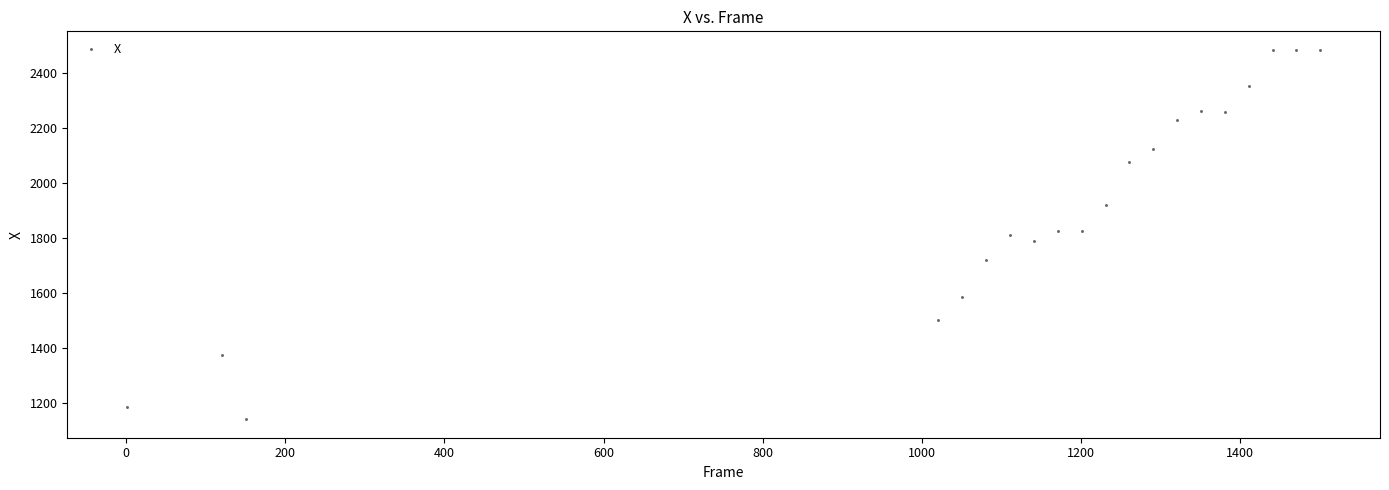

What is the range of Y values (max minus min)?

1345